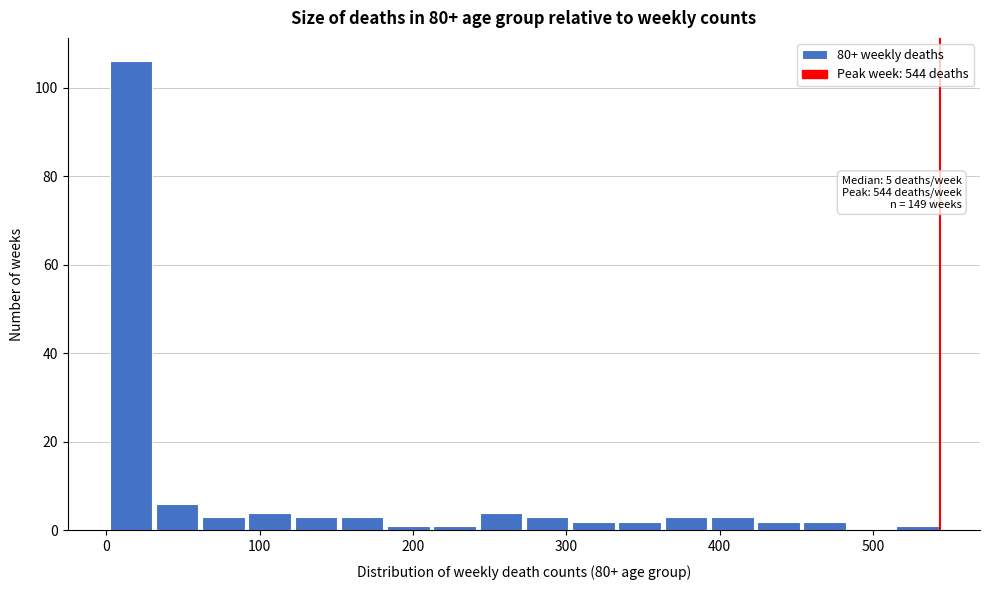

Around what value on the x-axis is the tallest bar? Give the approximate position of its centre, as read against the axis.

20